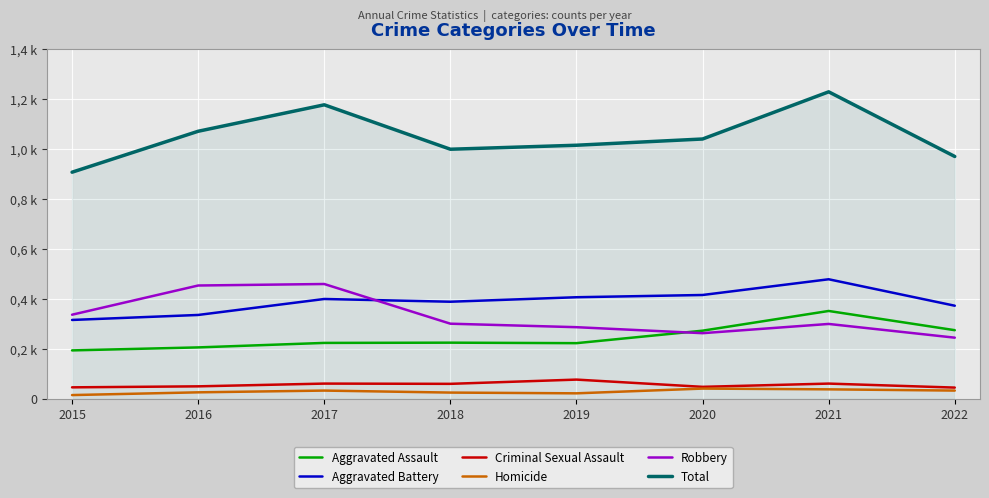

What is the value of the Total point at the 2nd from the left?

1072